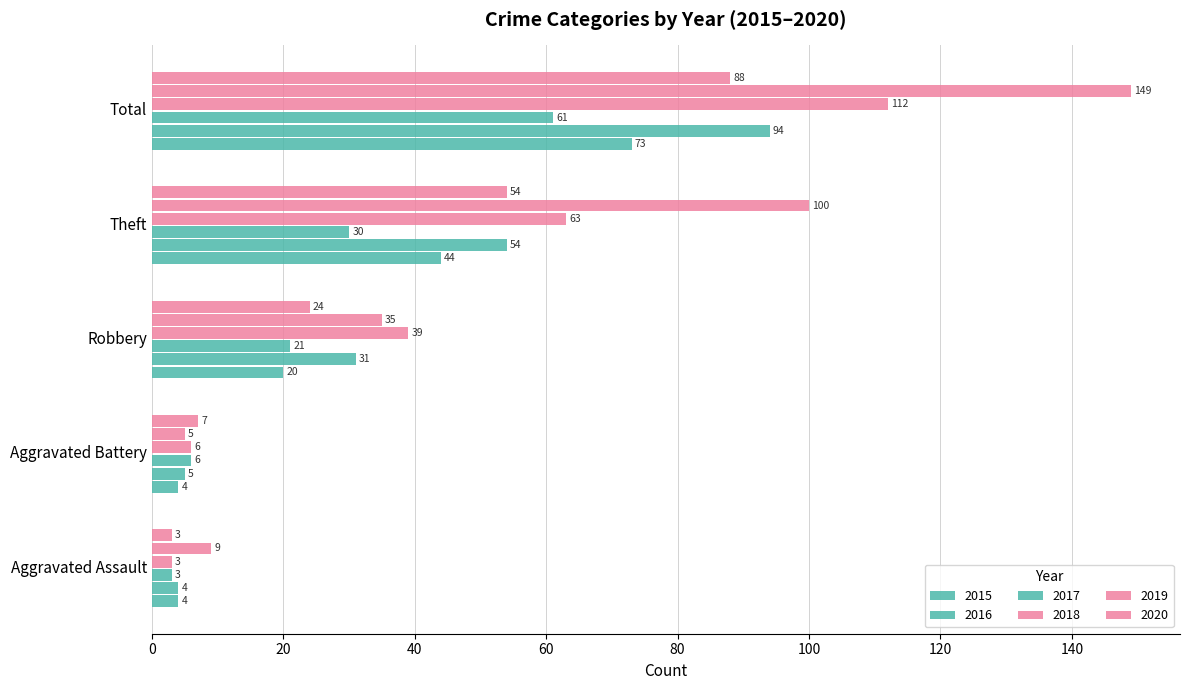

Reading left to right, transcribe all the data shown in this chart.

2015: 4	4	20	44	73
2016: 4	5	31	54	94
2017: 3	6	21	30	61
2018: 3	6	39	63	112
2019: 9	5	35	100	149
2020: 3	7	24	54	88